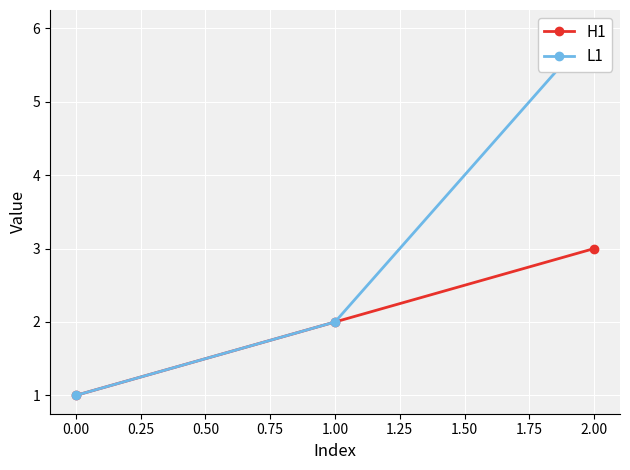

Reading left to right, extract all data points from this chart.

H1: 1	2	3
L1: 1	2	6